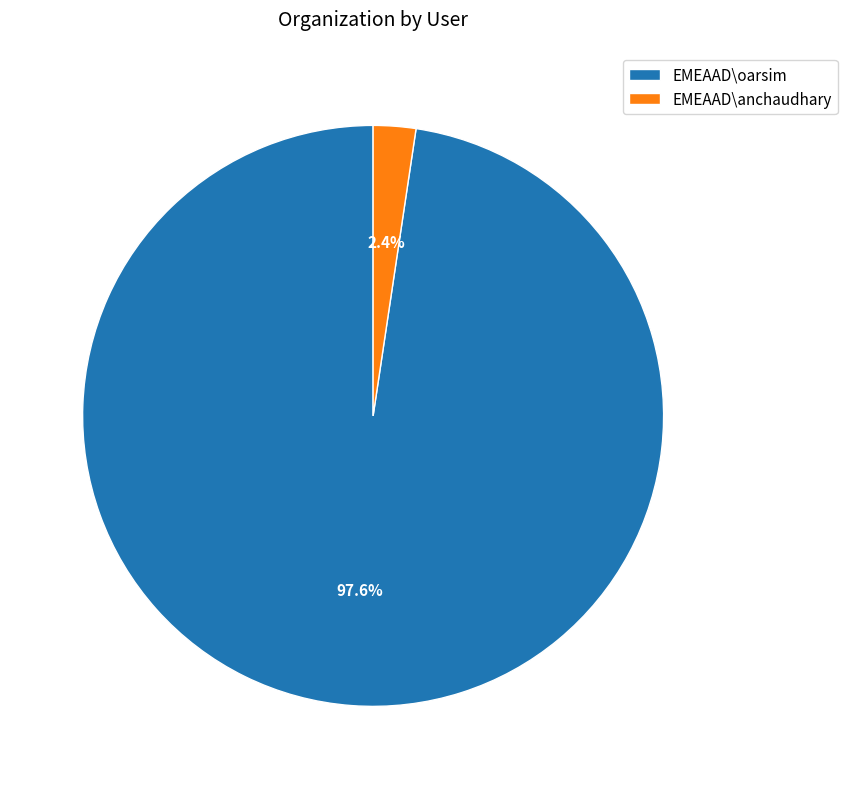

Which category has the biggest portion of the pie?

EMEAAD\oarsim